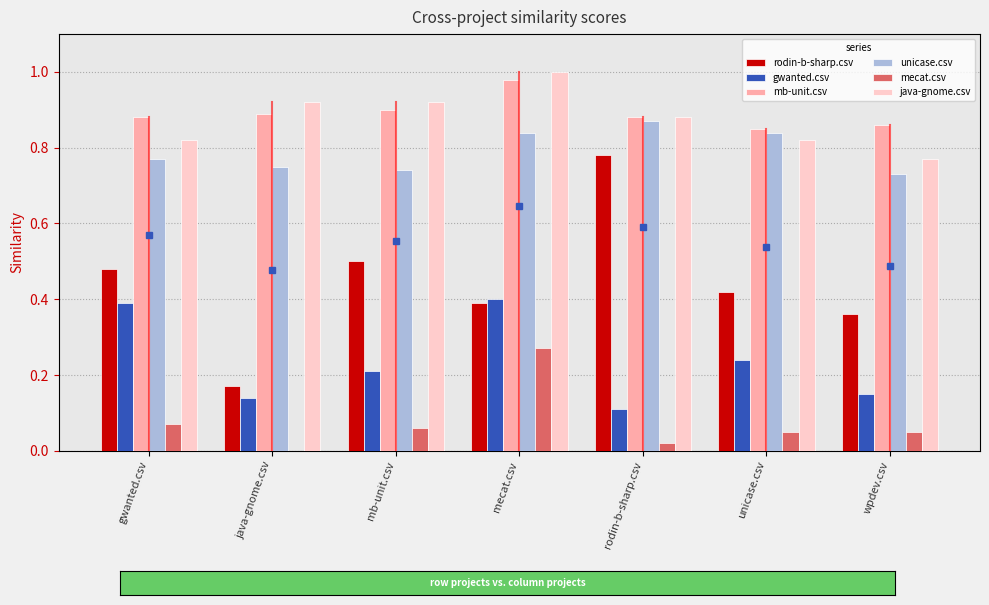

What is the sum of all java-gnome.csv values?

6.1